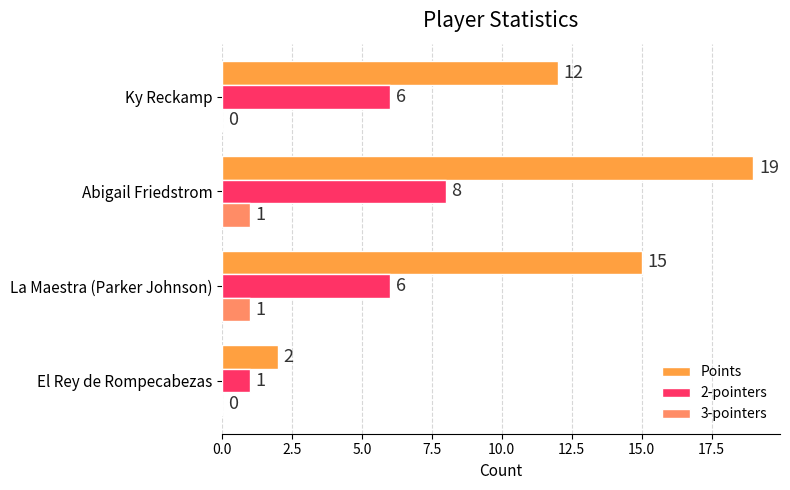

Read the 2-pointers value at Abigail Friedstrom.

8